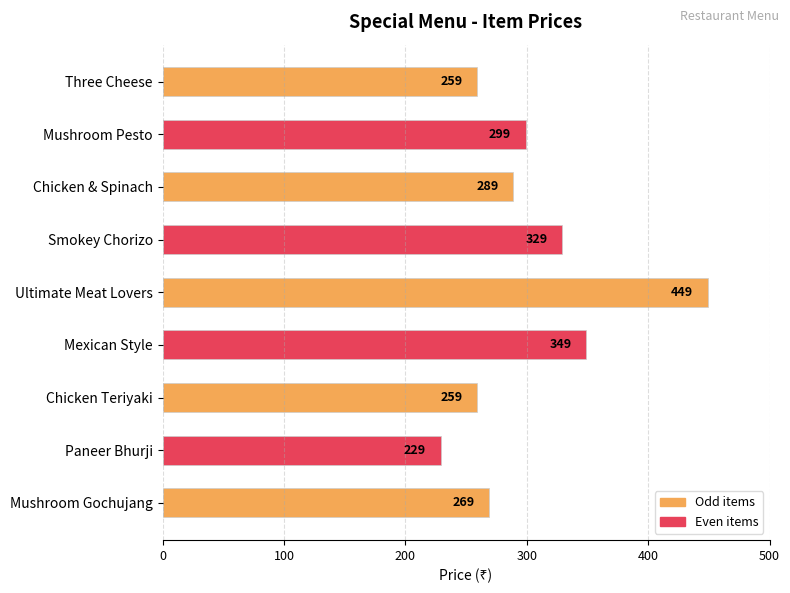

Between Mushroom Pesto and Mexican Style, which is larger?

Mexican Style